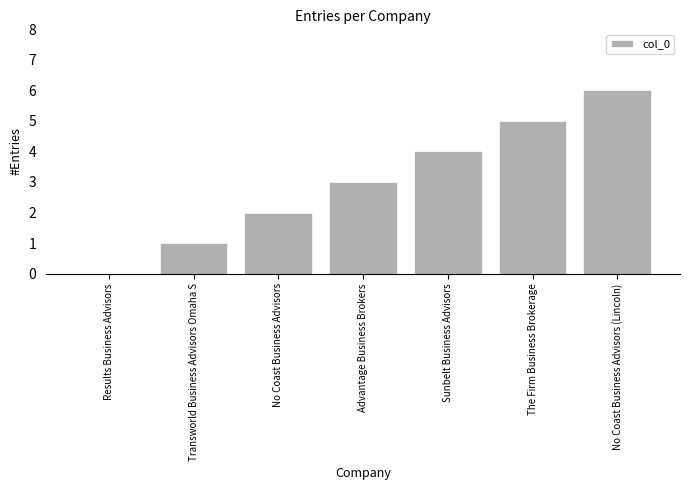

What is the sum of the values at Results Business Advisors and Transworld Business Advisors Omaha S?

1